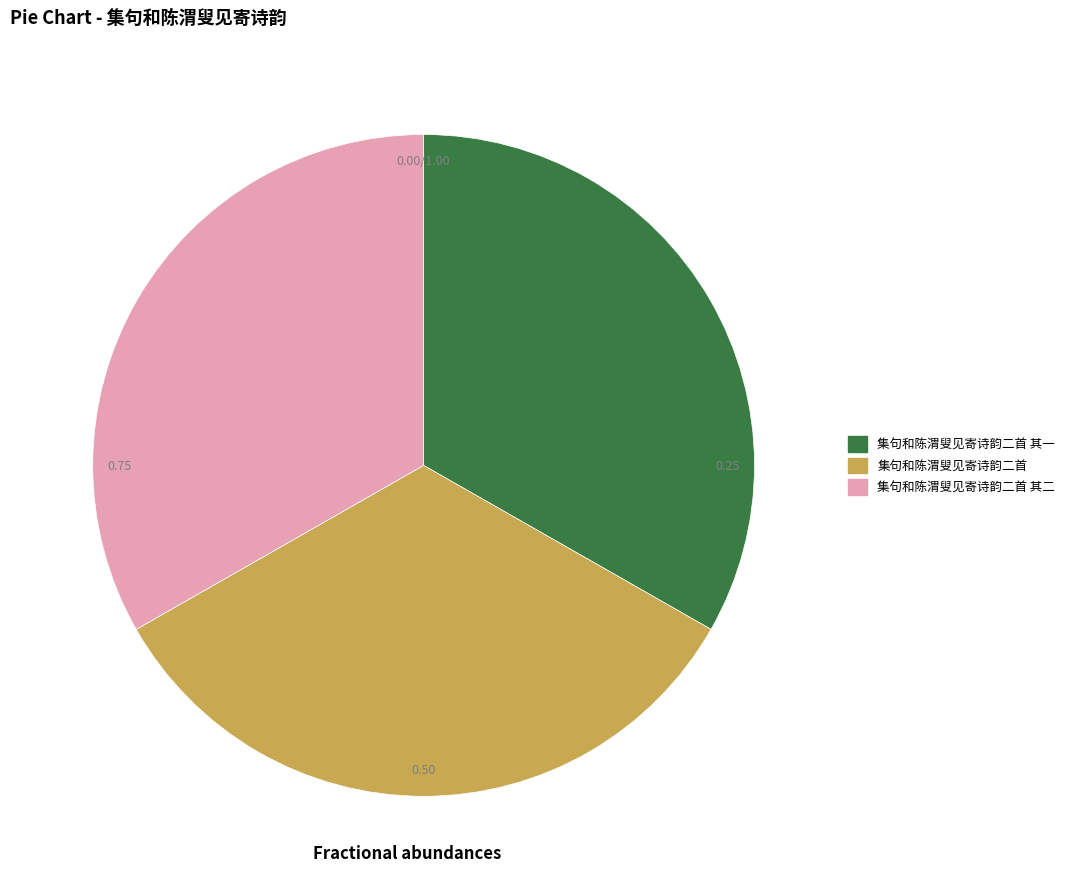

Combined, do 集句和陈渭叟见寄诗韵二首 其二 and 集句和陈渭叟见寄诗韵二首 account for over 50%?

Yes